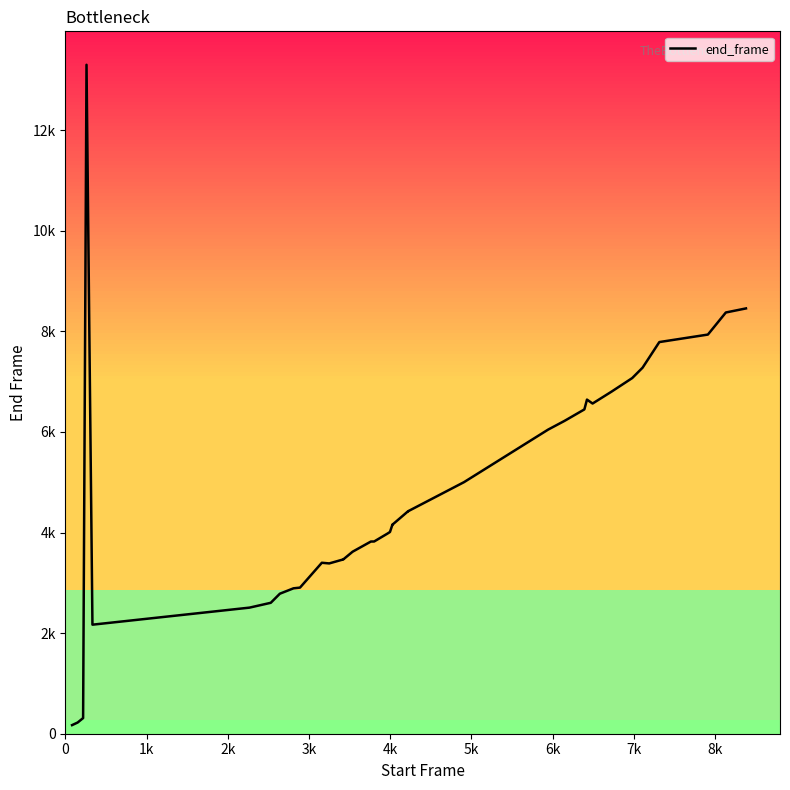

Reading right to left, list all the values displayed in this chart.

8456	8375	8033	7936	7787	7278	7071	6803	6565	6643	6448	6237	6216	6046	6046	5002	5002	4424	4425	4156	4157	4011	3977	3822	3821	3619	3464	3465	3386	3399	2905	2891	2784	2603	2507	2168	13300	311	223	171